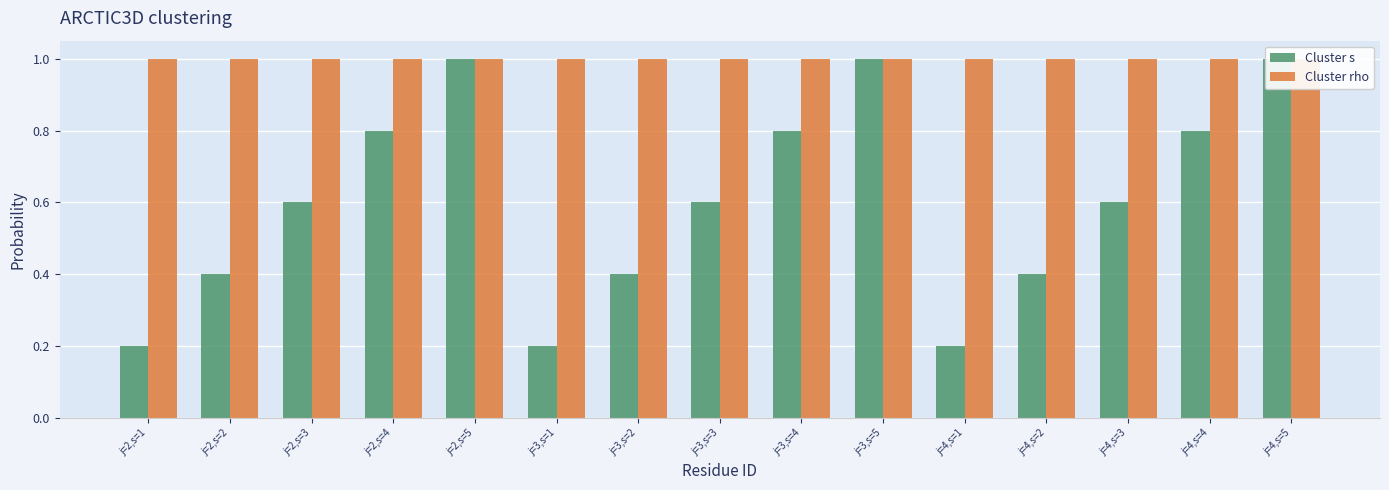

Which series has the widest spread of values?

Cluster s